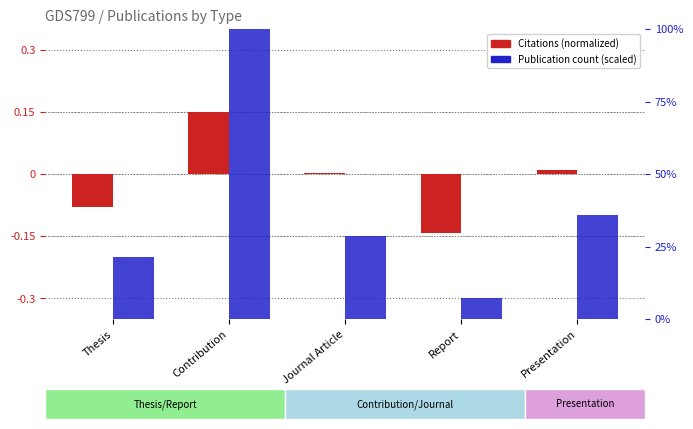

Which series has the largest range (max minus min)?

Publication count (scaled)